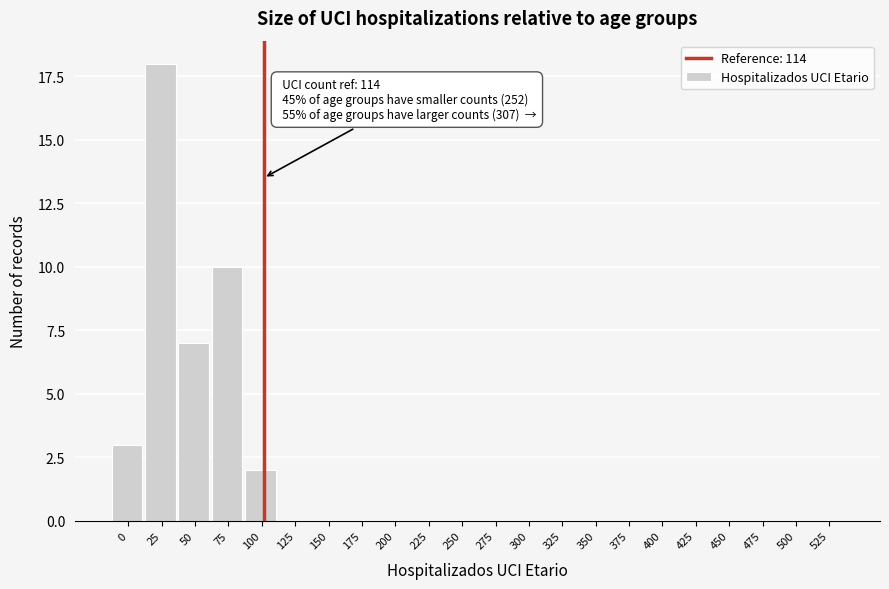

Reading left to right, list all the values displayed in this chart.

0=3	25=18	50=7	75=10	100=2	125=0	150=0	175=0	200=0	225=0	250=0	275=0	300=0	325=0	350=0	375=0	400=0	425=0	450=0	475=0	500=0	525=0